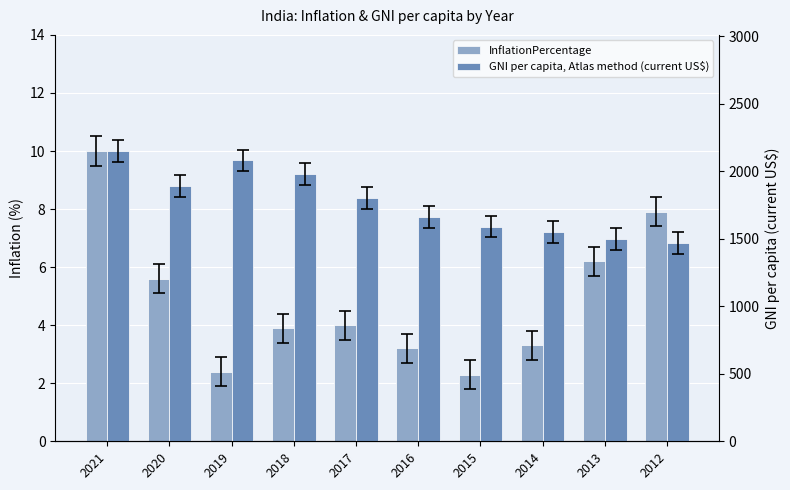

How many data points in InflationPercentage are above 4?

4